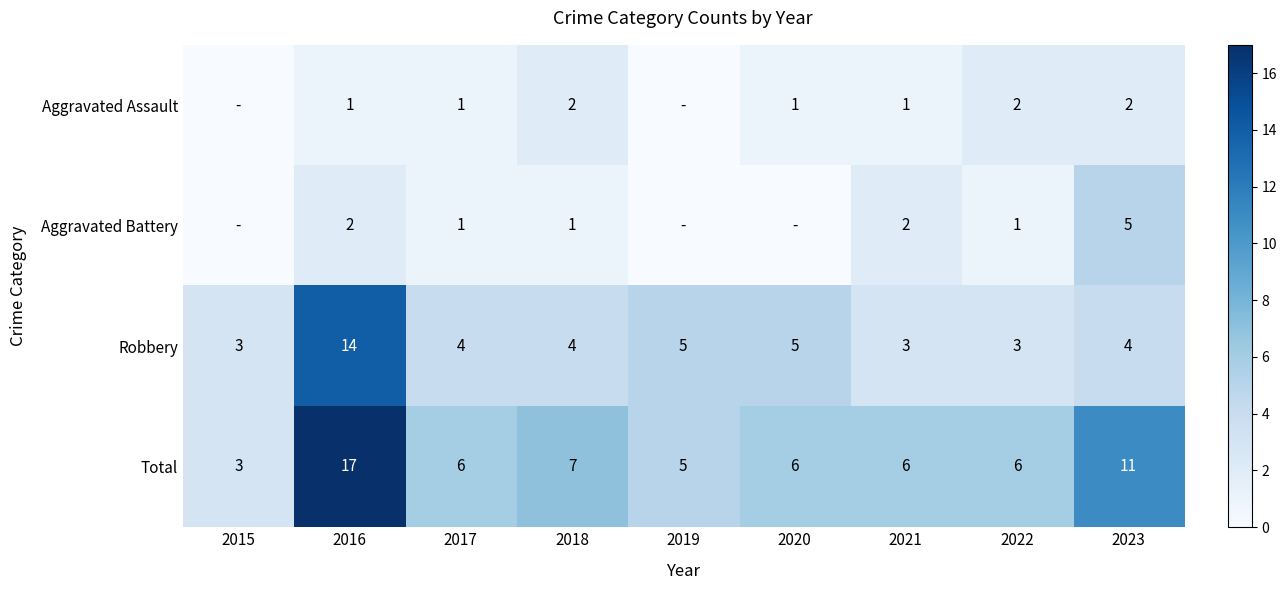

Is the value of Total at 2022 greater than the value of Aggravated Assault at 2017?

Yes